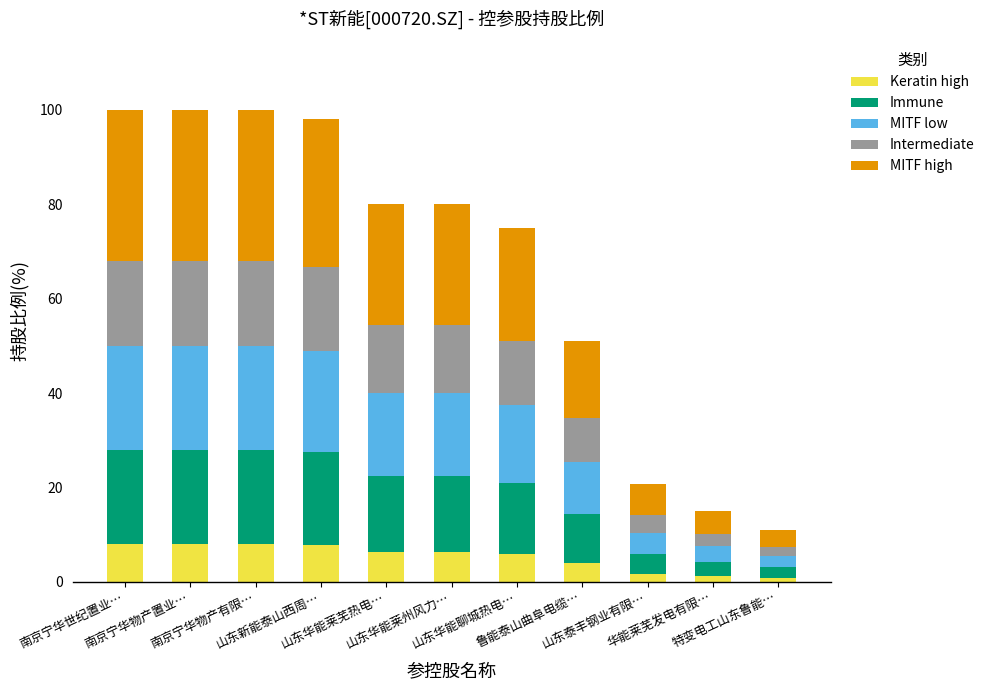

What is the difference between the second highest and second lowest values in the Keratin high series?

6.8